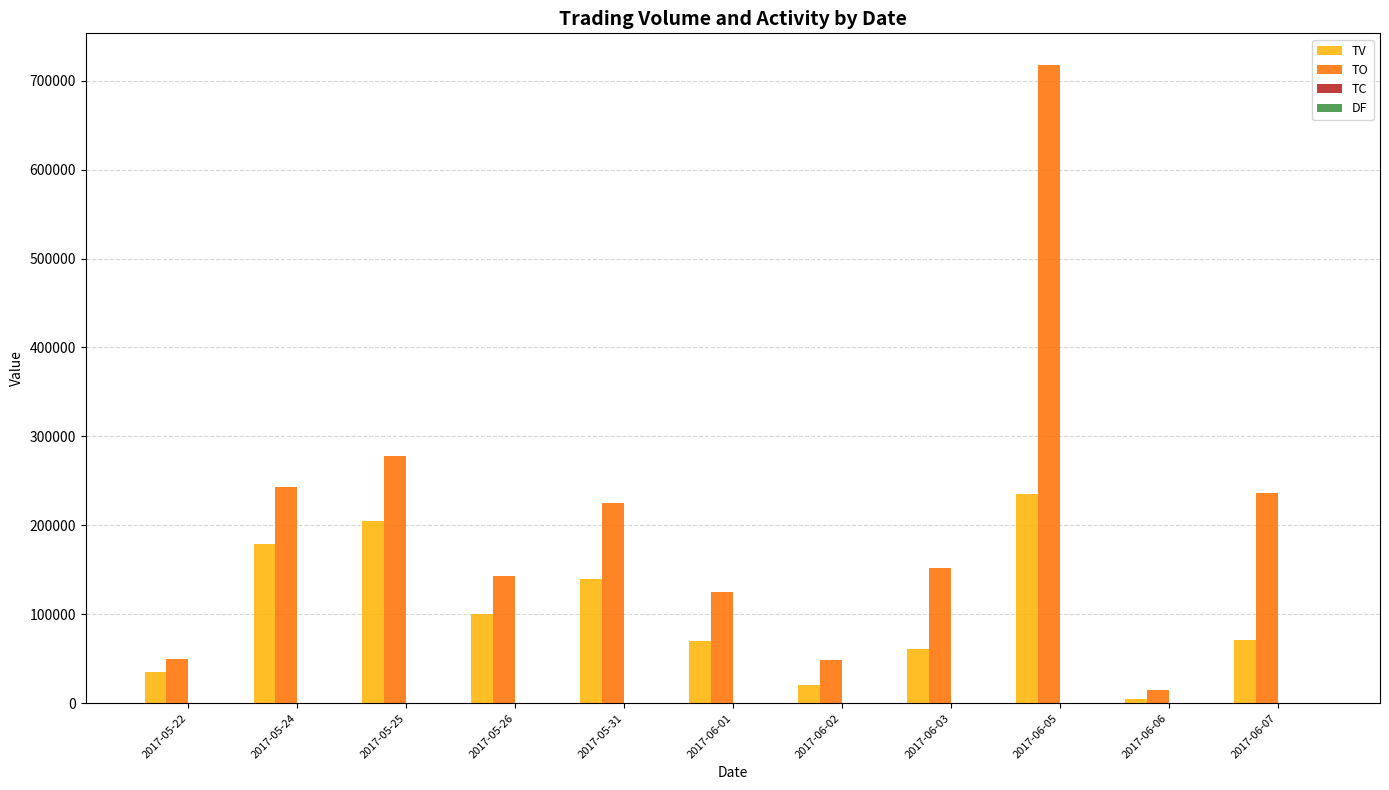

What is the total value across all series at 2017-05-26?

243070.1